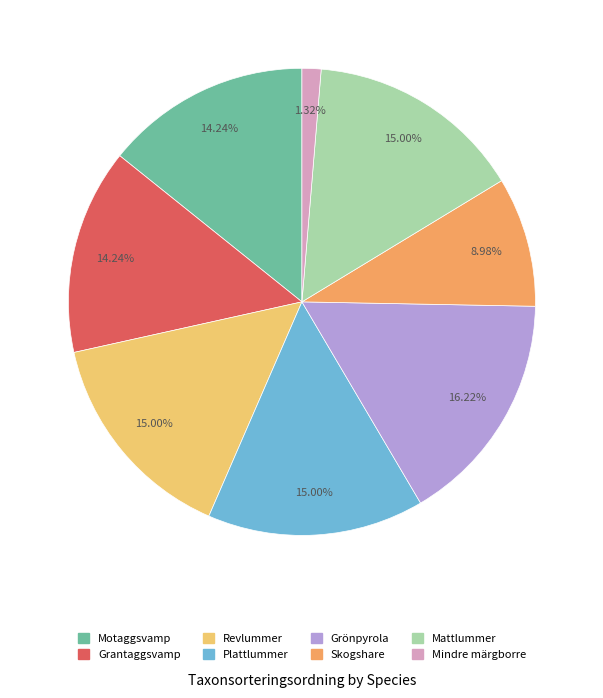

What is the ratio of the value at Grönpyrola to the value at Revlummer?

1.1